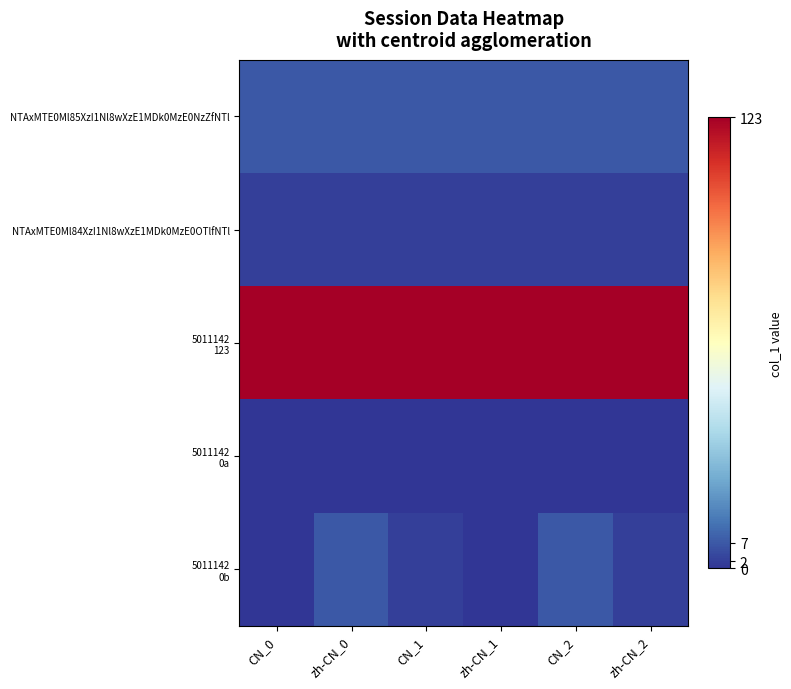

At how many categories does at least one series exceed 84?

6